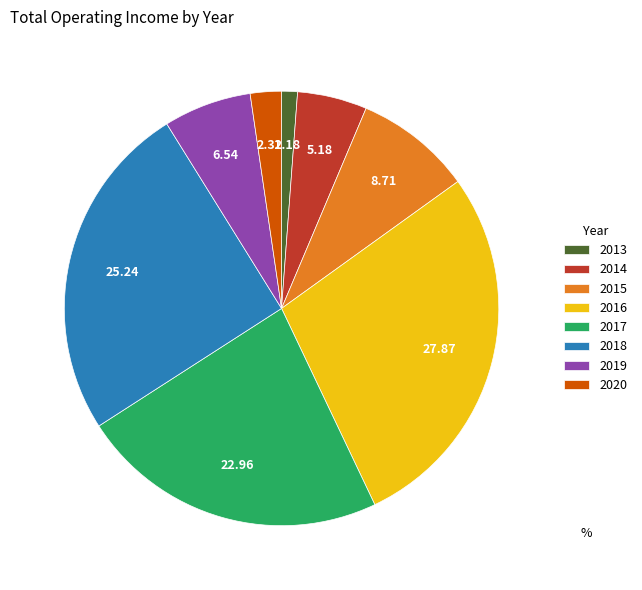

What is the largest slice in the pie chart?

2016